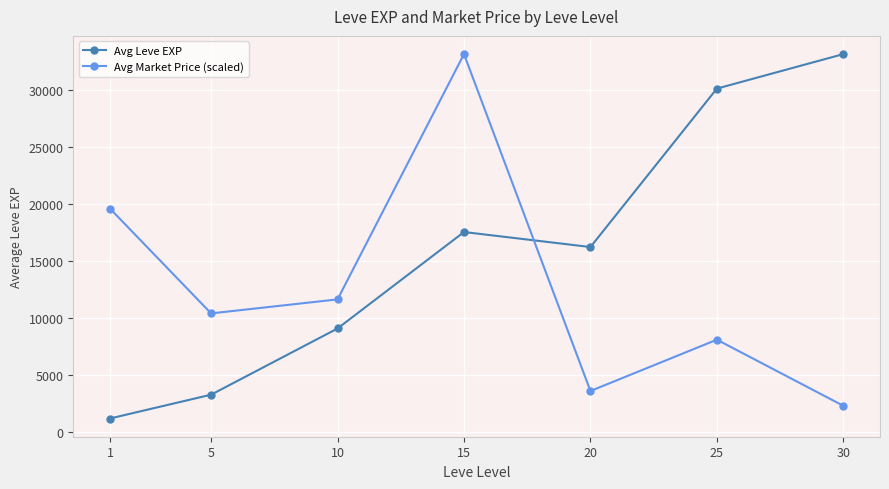

How many interior local valleys does the Avg Market Price (scaled) series have?

2